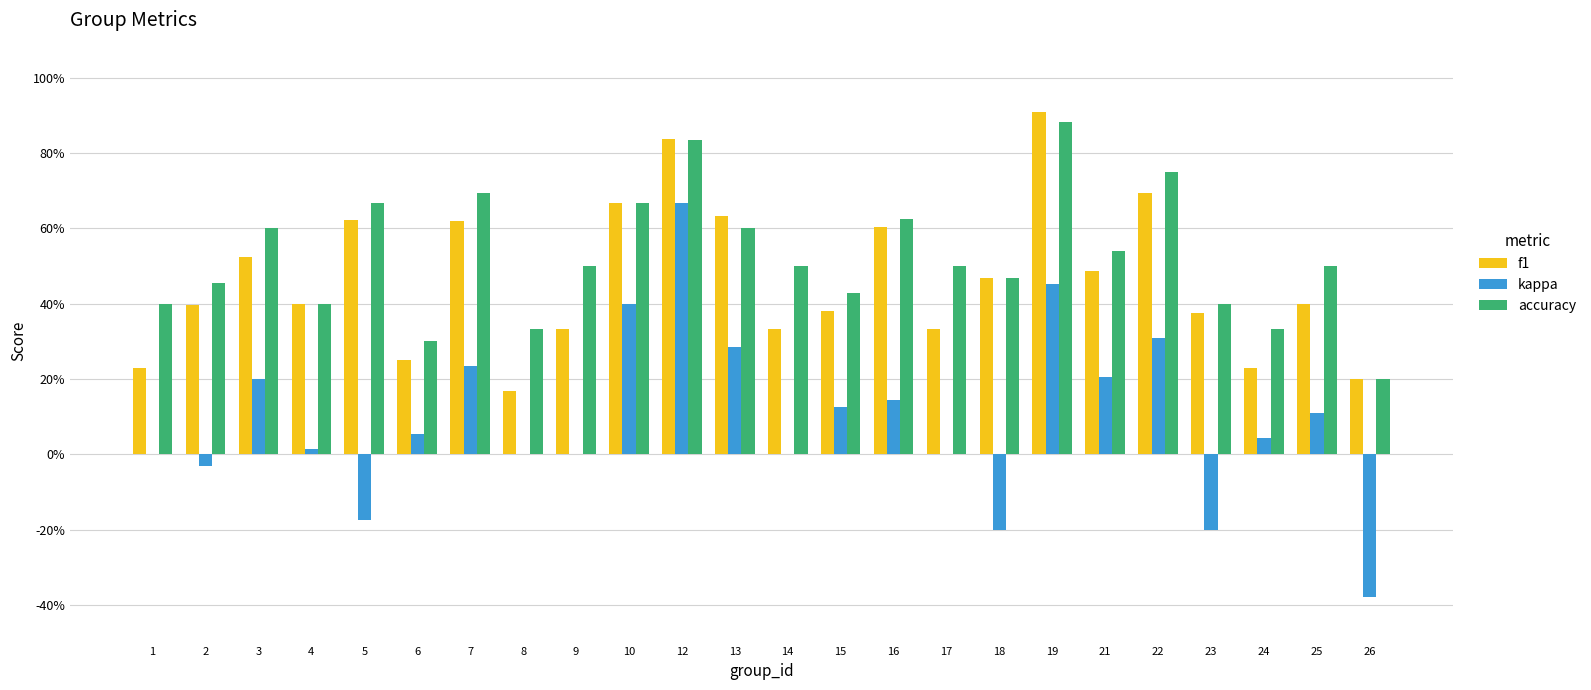

What is the total value across all series at 8?

0.5